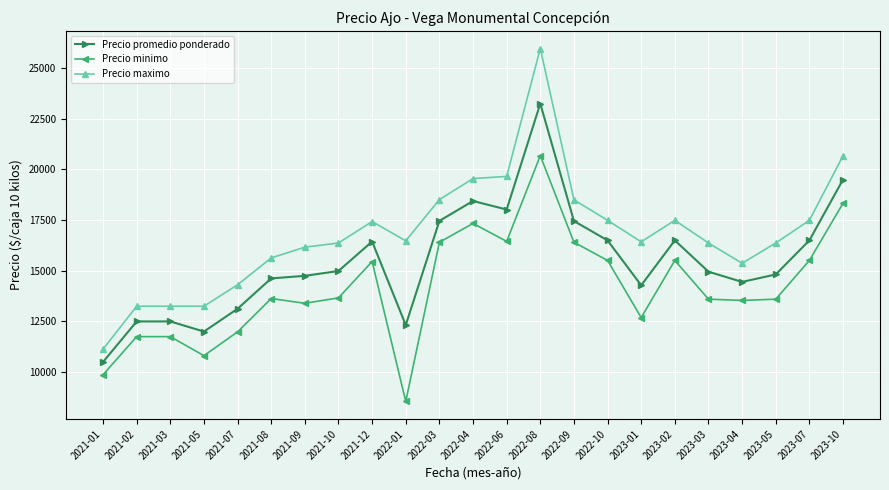

True or false: Precio maximo and Precio promedio ponderado intersect in this chart.

False